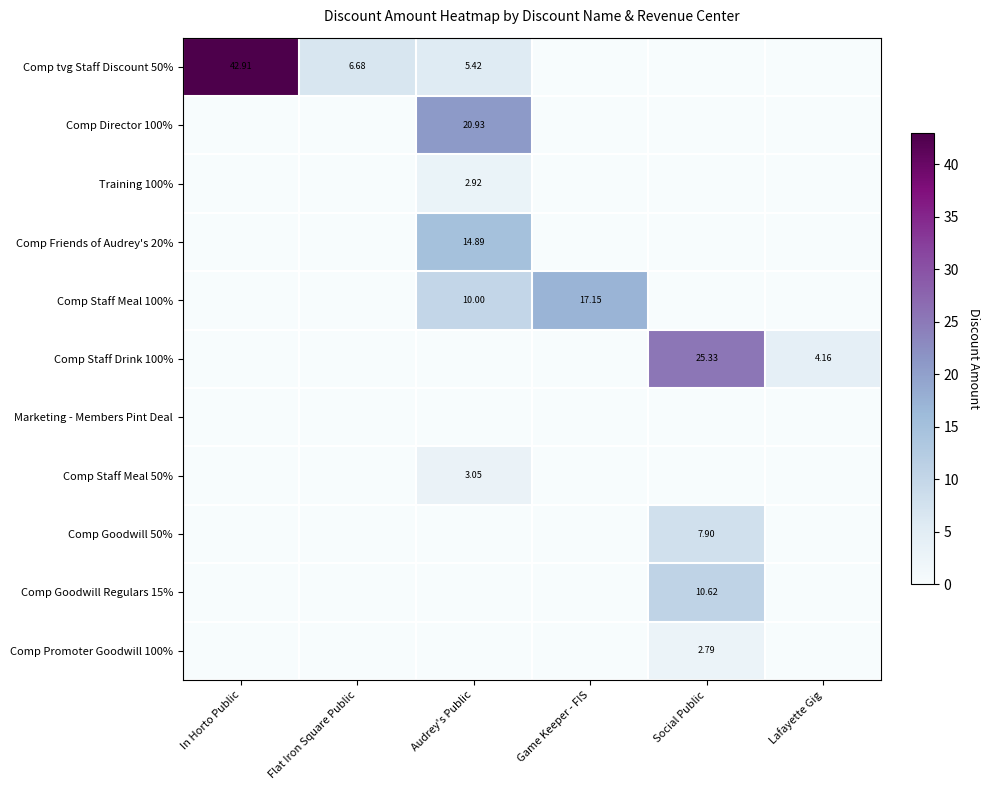

Is the value of Training 100% at Audrey's Public greater than the value of Comp Goodwill 50% at Social Public?

No